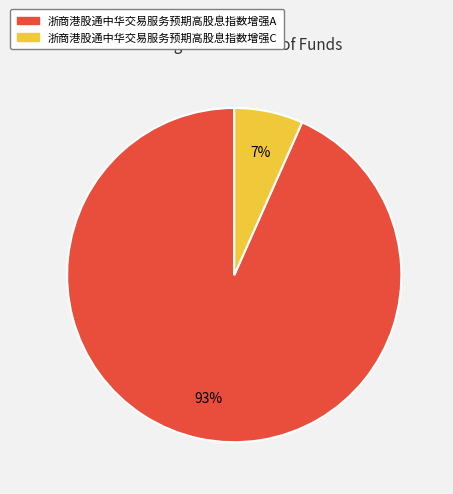

To the nearest percent, what is the combined percentage of 浙商港股通中华交易服务预期高股息指数增强C and 浙商港股通中华交易服务预期高股息指数增强A?

100%